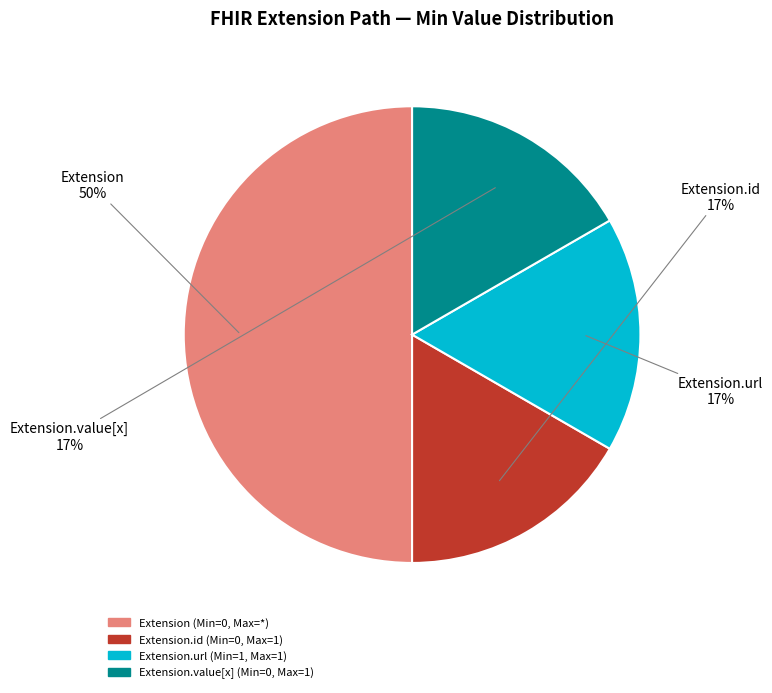

How many segments does this pie chart have?

4